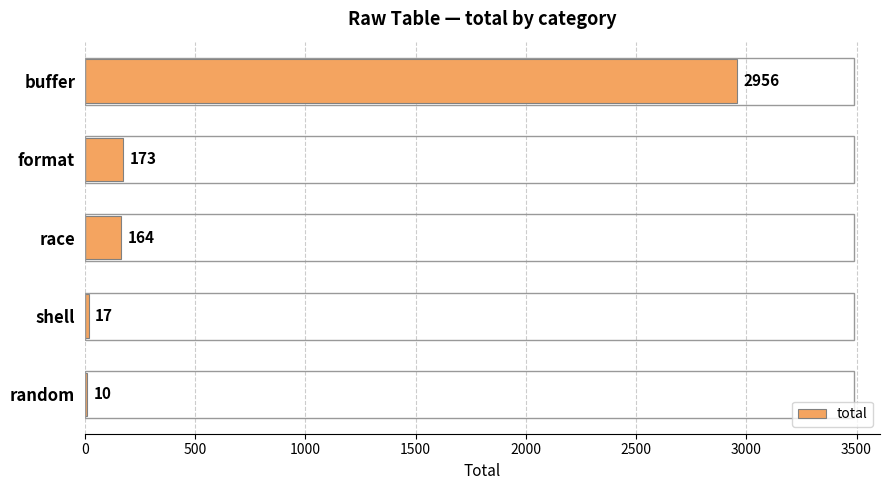

Which label corresponds to the largest value in the chart?

buffer